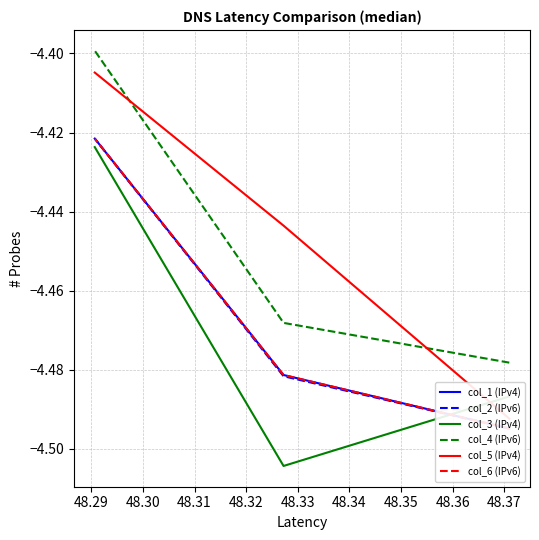

What is the sum of all col_5 (IPv4) values?

-13.3